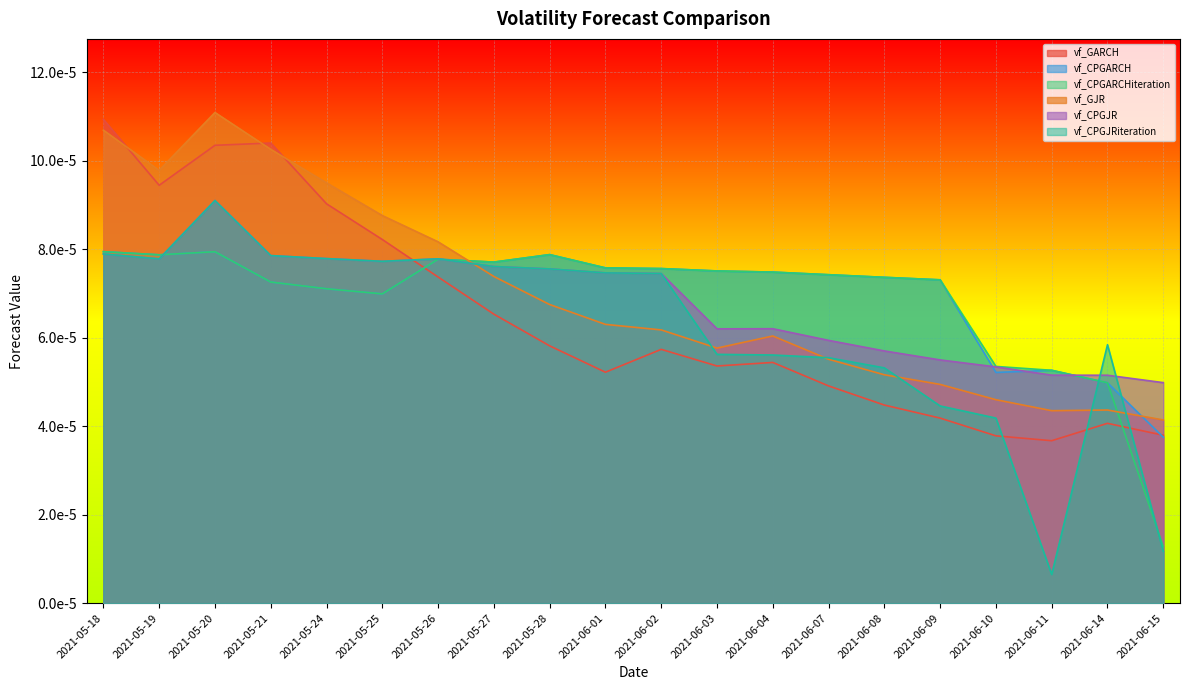

Is the value of vf_CPGJR at 2021-06-03 greater than the value of vf_GARCH at 2021-06-09?

Yes